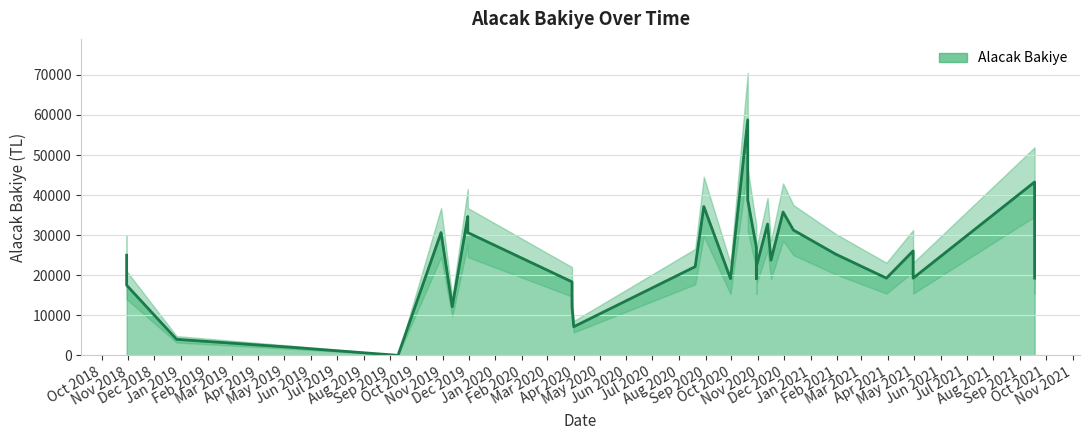

Reading left to right, list all the values displayed in this chart.

25000	17500	4000	2000	0	30645	34645	30645	12145	18345	12145	7145	37145	22145	19145	26945	19145	22159	23769	58769	38769	35769	32769	31269	25269	19269	26069	19269	43269	19269